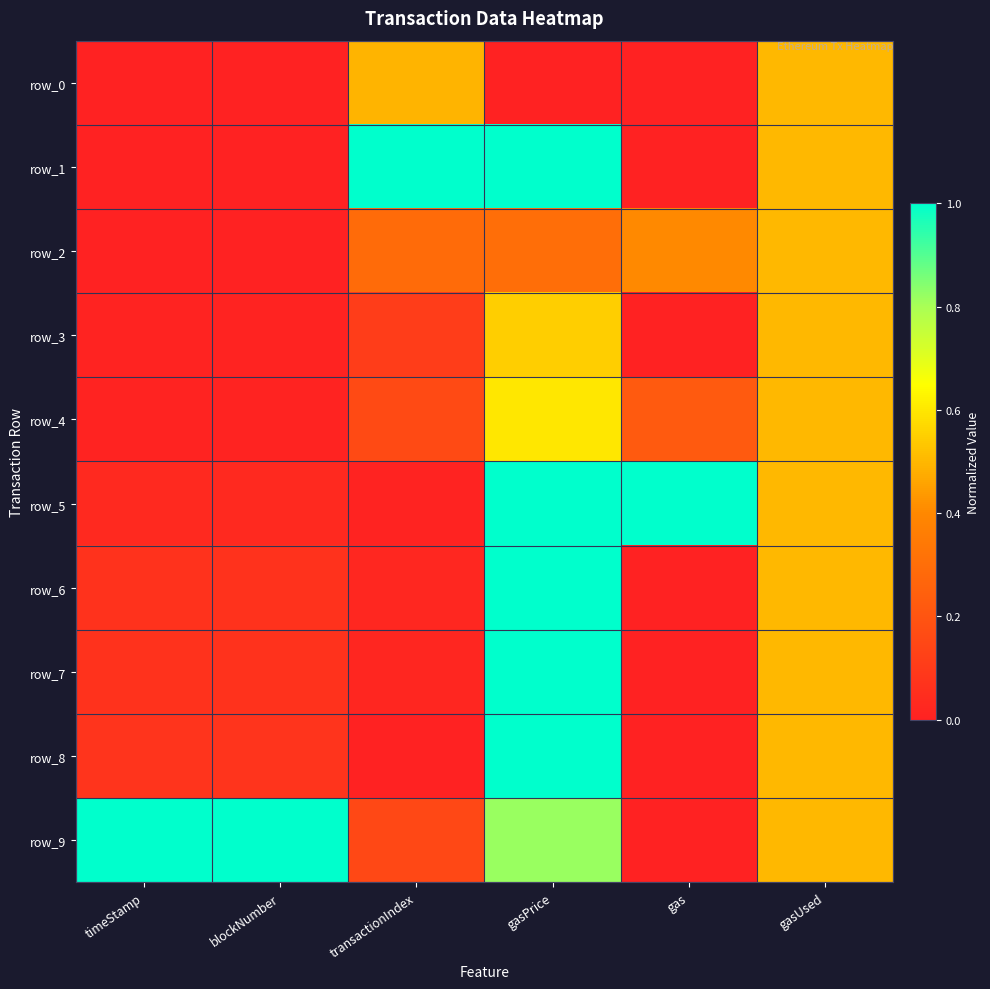

The value of row_5 at gas is 1.5. True or false?

False